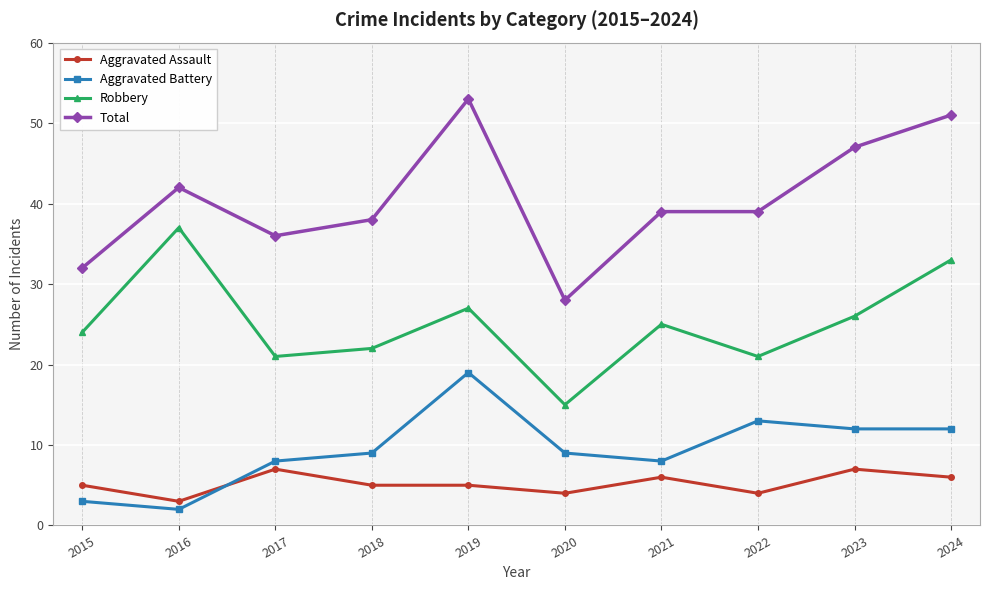

Between which two adjacent categories do Aggravated Battery and Aggravated Assault first intersect?

2016 and 2017